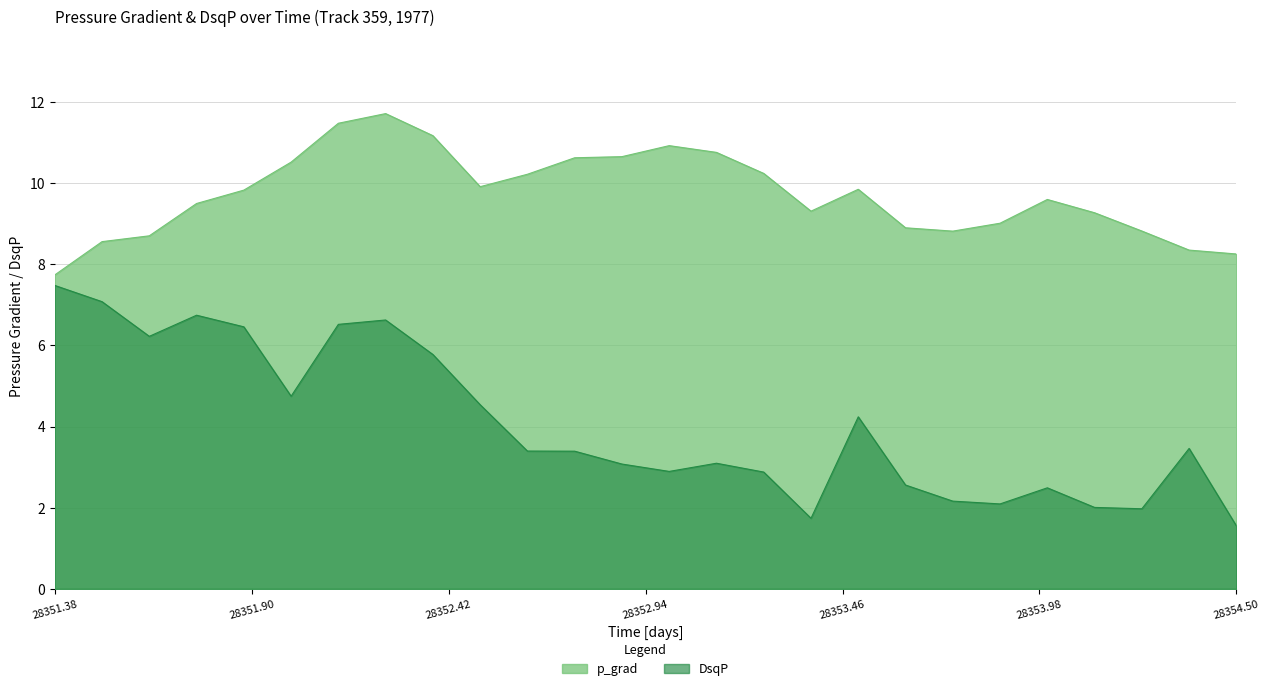

What is the difference between the maximum and minimum values in the DsqP series?

5.9